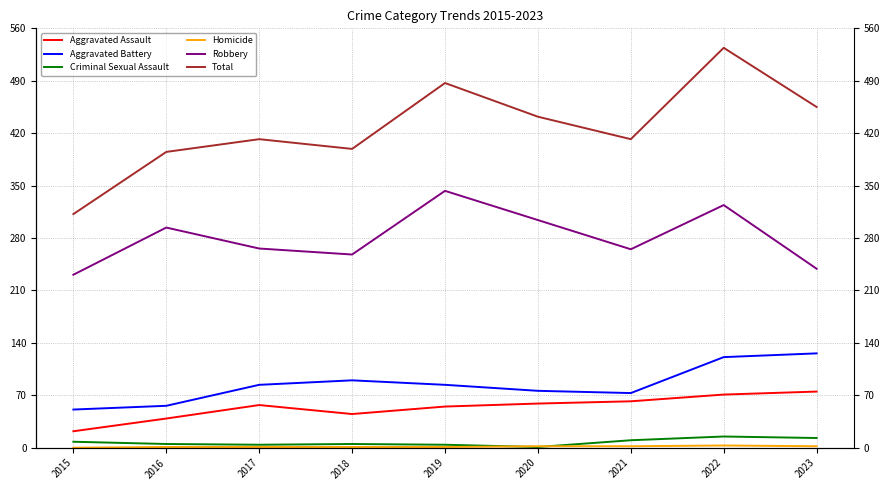

At which category does Aggravated Battery reach its first local valley?

2021